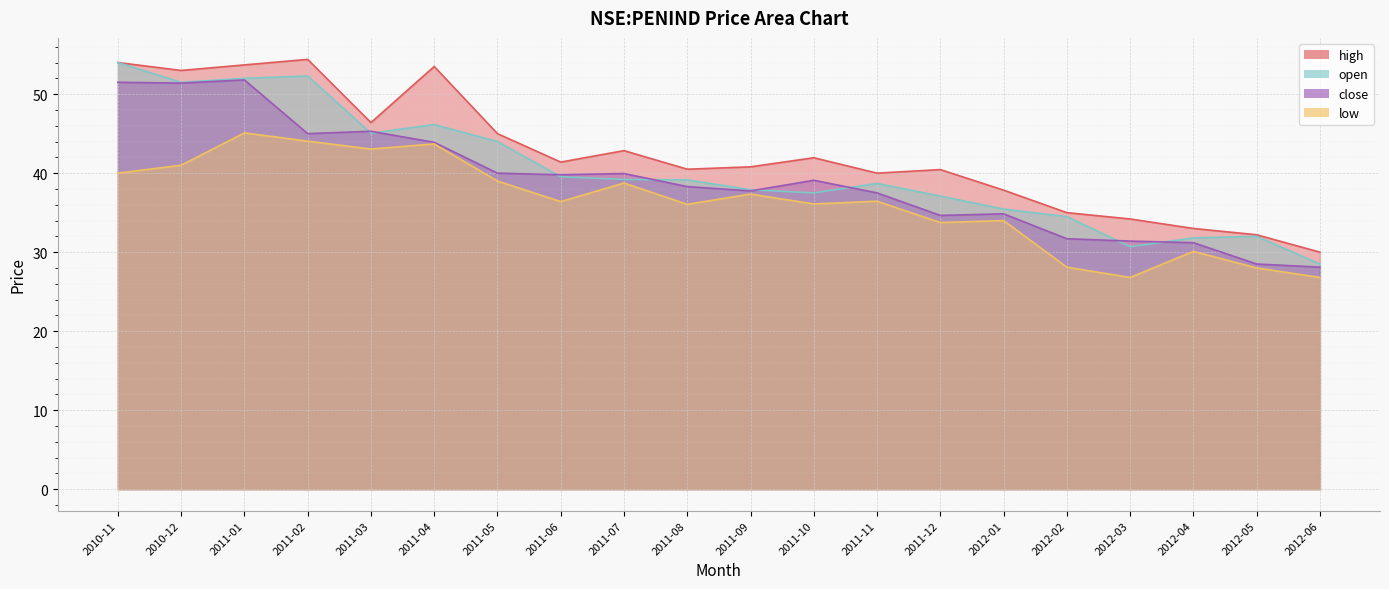

What is the difference between the second highest and minimum values in the close series?

23.4